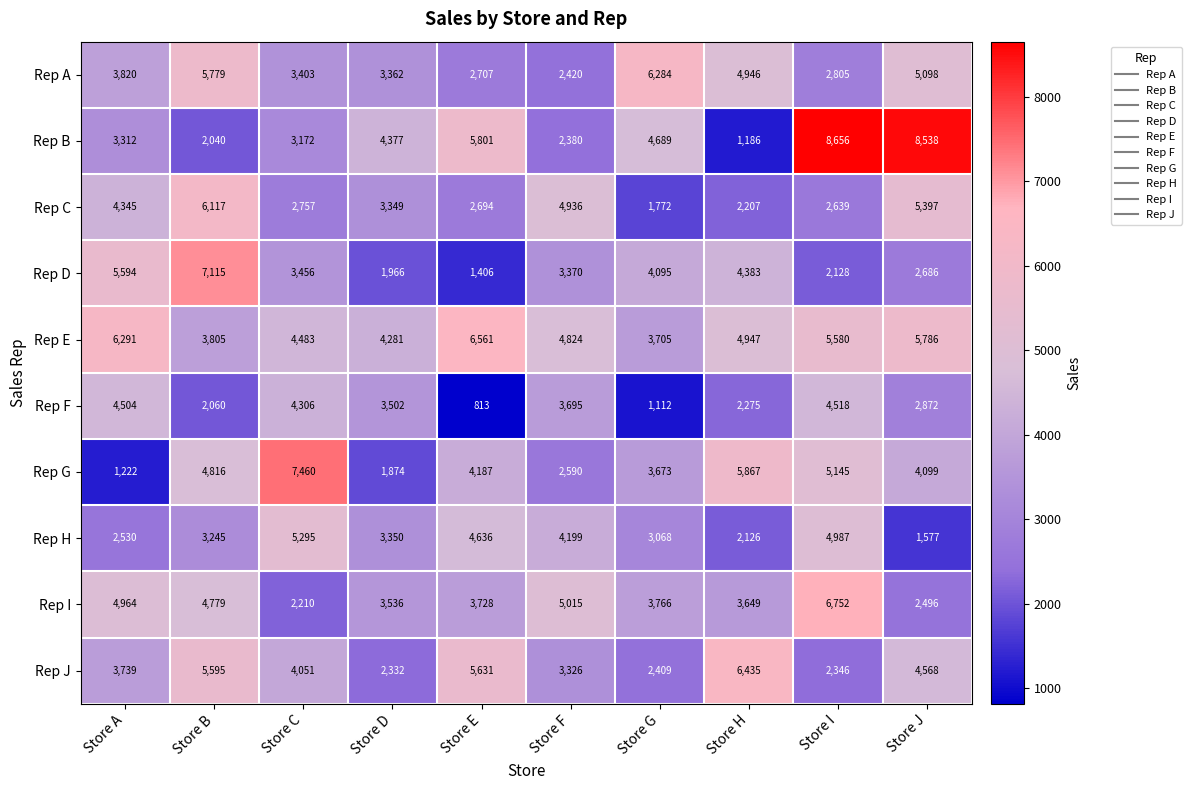

The value of Rep F at Store H is 3478. True or false?

False